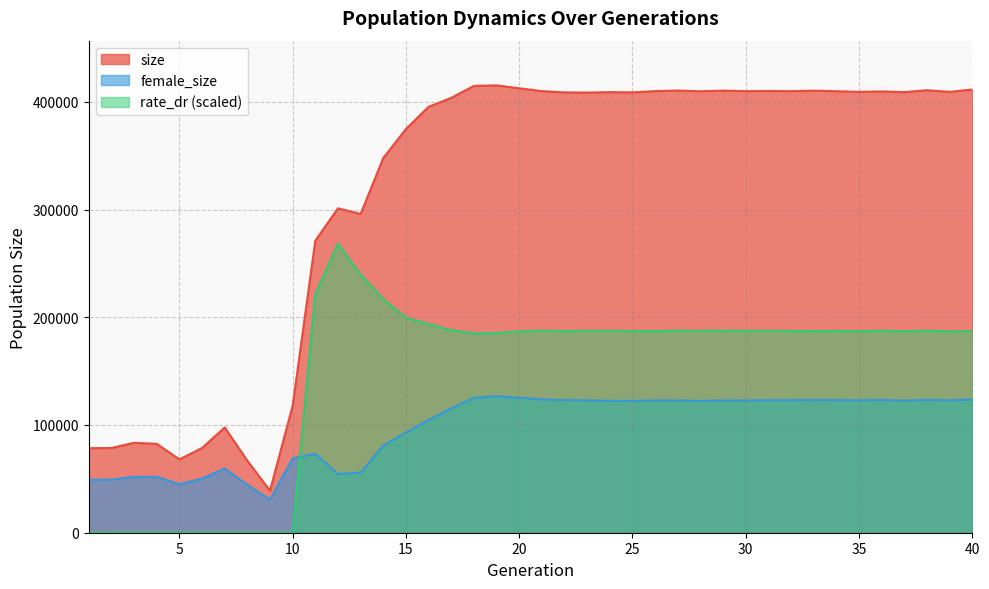

Is it true that female_size equals 205539.7 at 31?

False